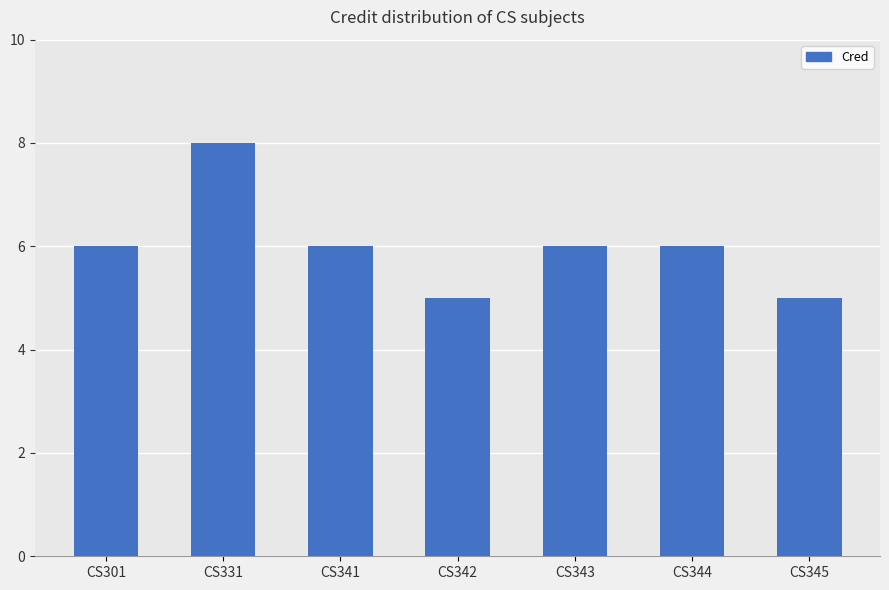

Read the value at CS343.

6